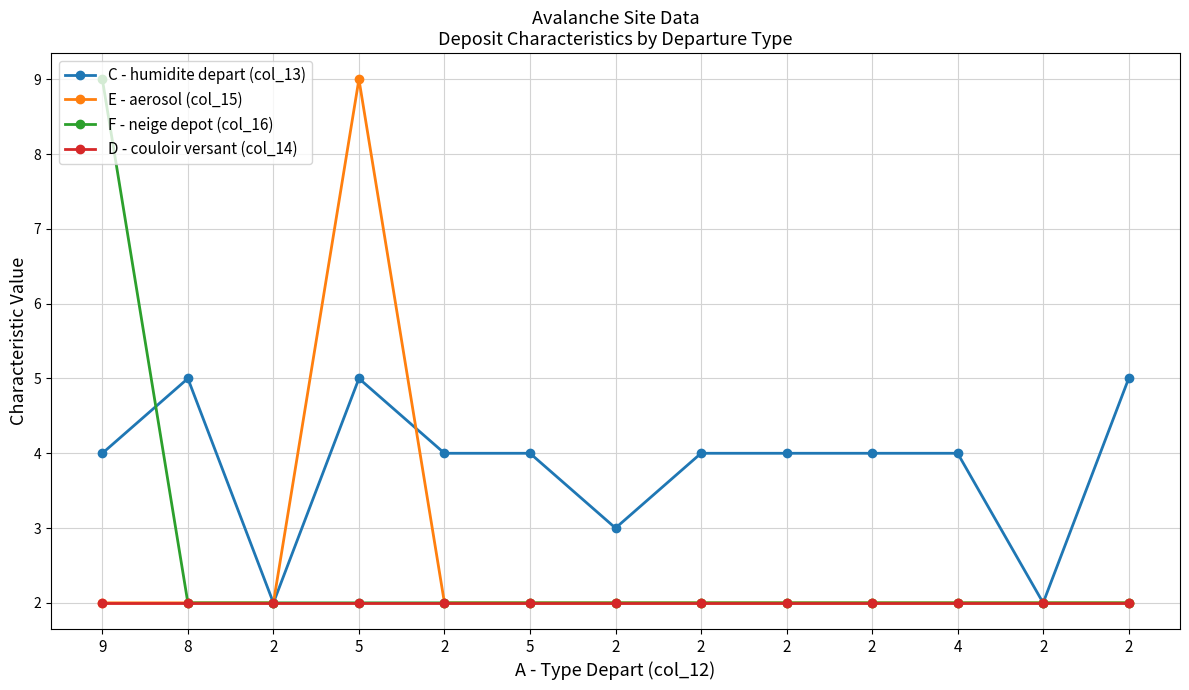

How many distinct data groups are displayed?

4